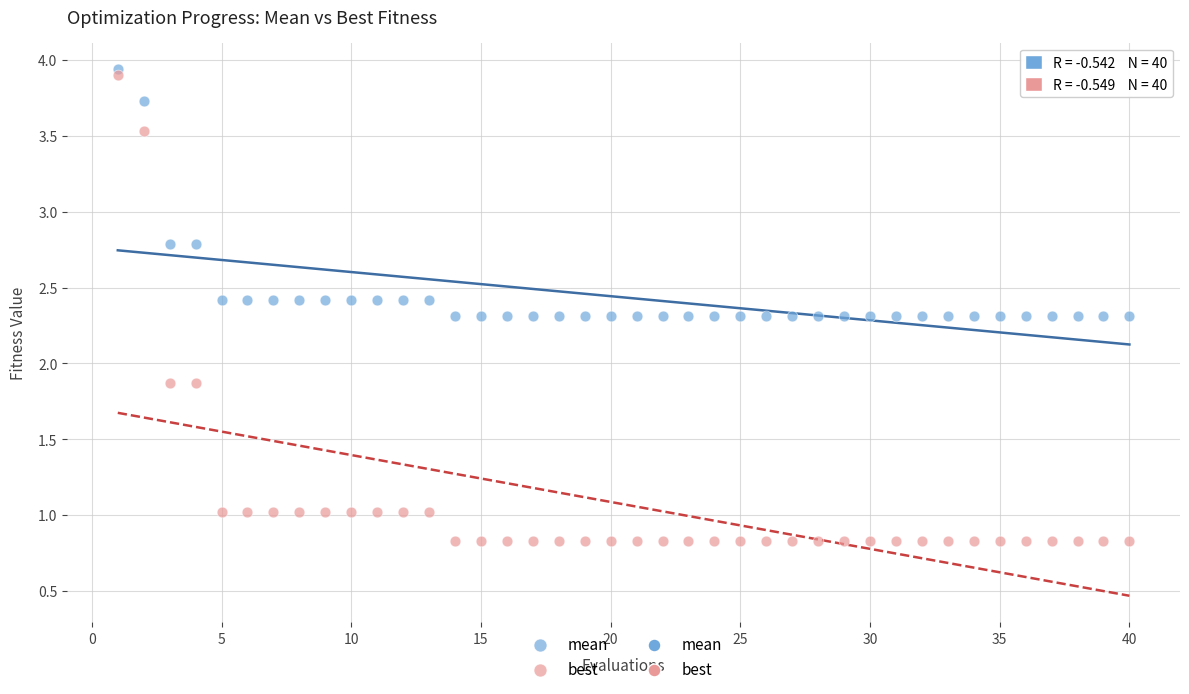

Which series reaches the maximum Y coordinate?

mean